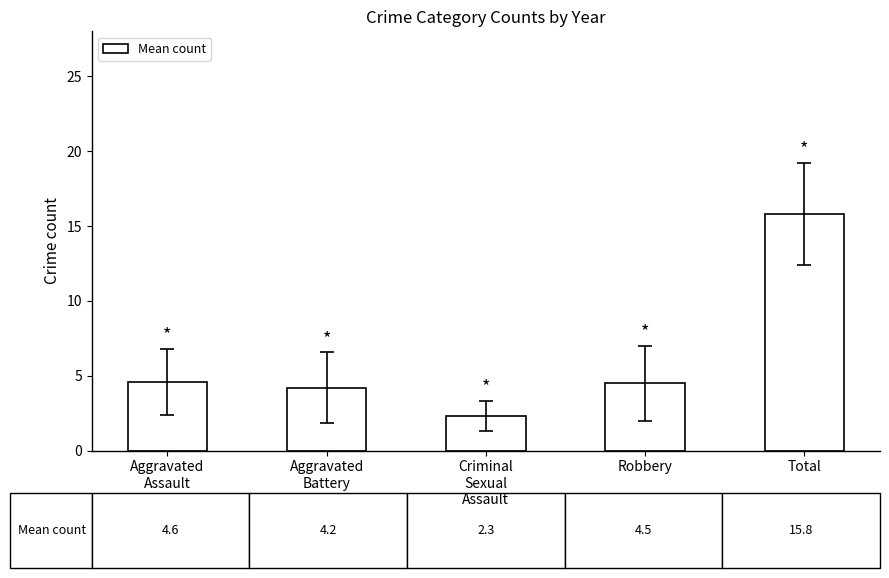

At which label does the data first exceed 4?

Aggravated
Assault